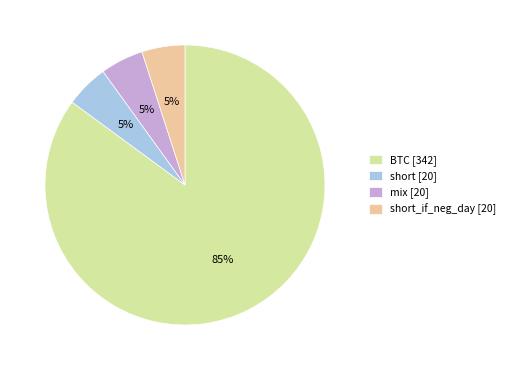

Count the number of slices in the pie.

4